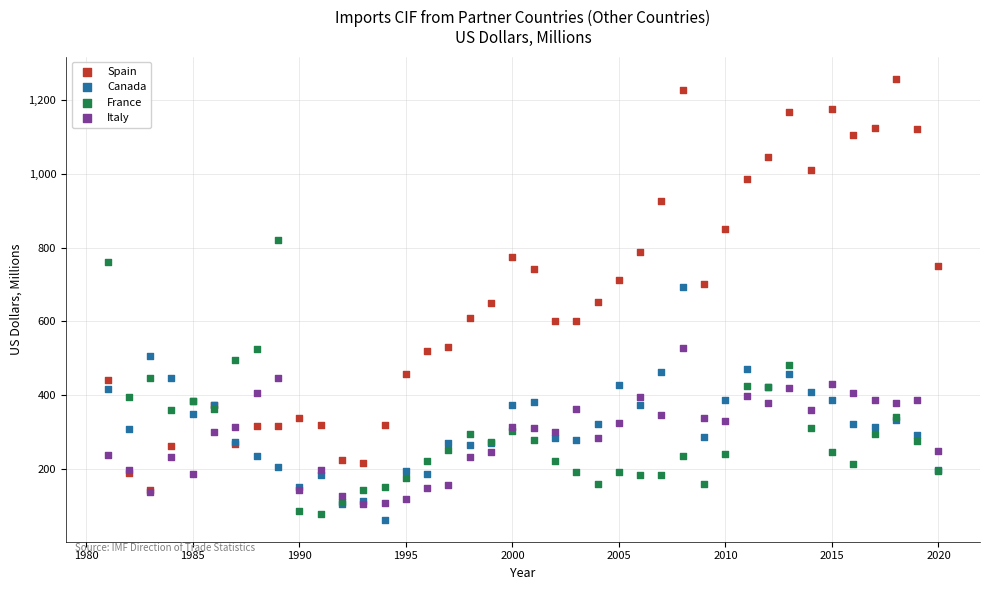

What are all the series names shown in the legend?

Spain, Canada, France, Italy